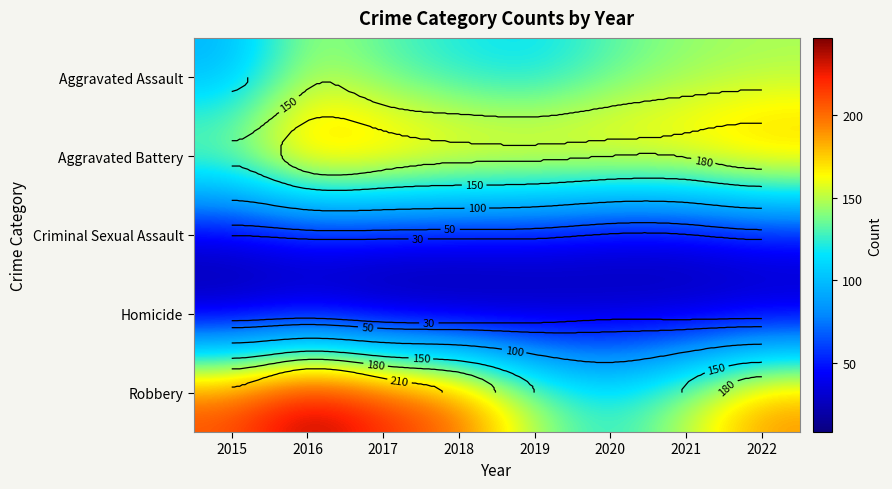

Rank the categories by Robbery value from highest to lowest.

2016, 2017, 2015, 2018, 2022, 2021, 2019, 2020